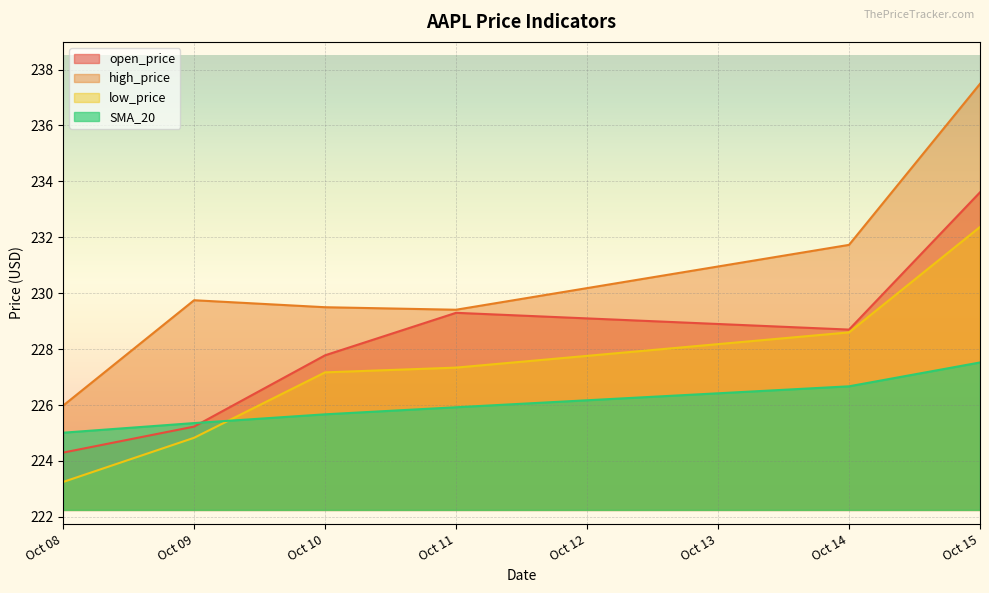

The high_price series shows 401.9 at Oct 14. True or false?

False